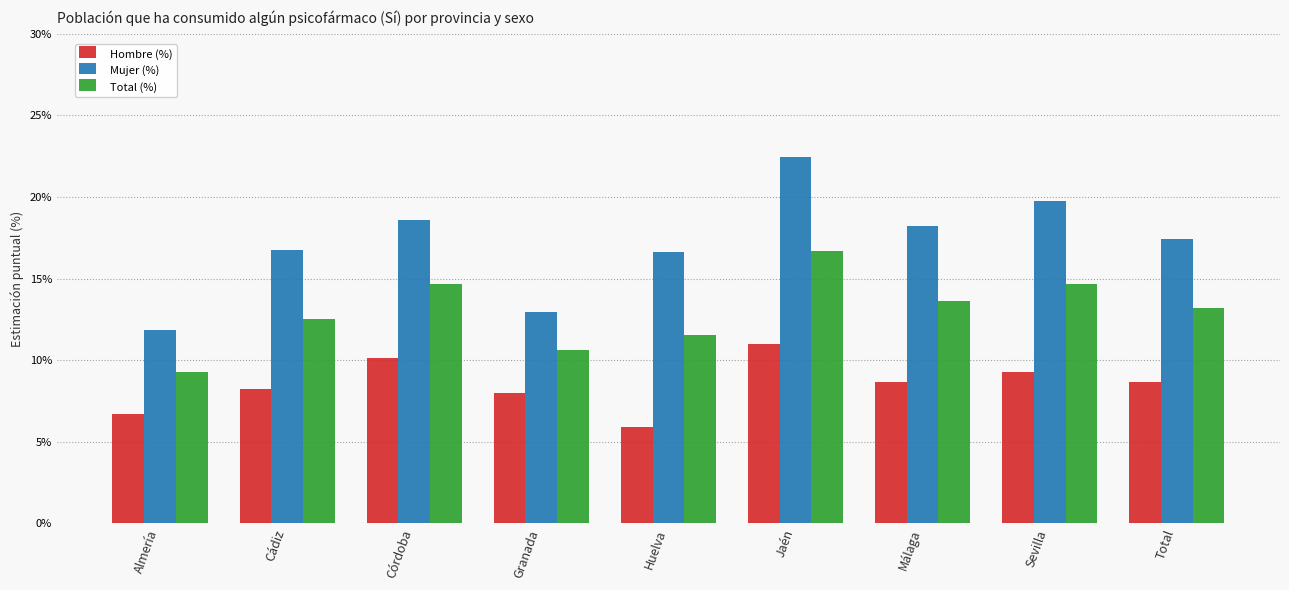

True or false: Total (%) has a value of 9.3 at Almería.

True